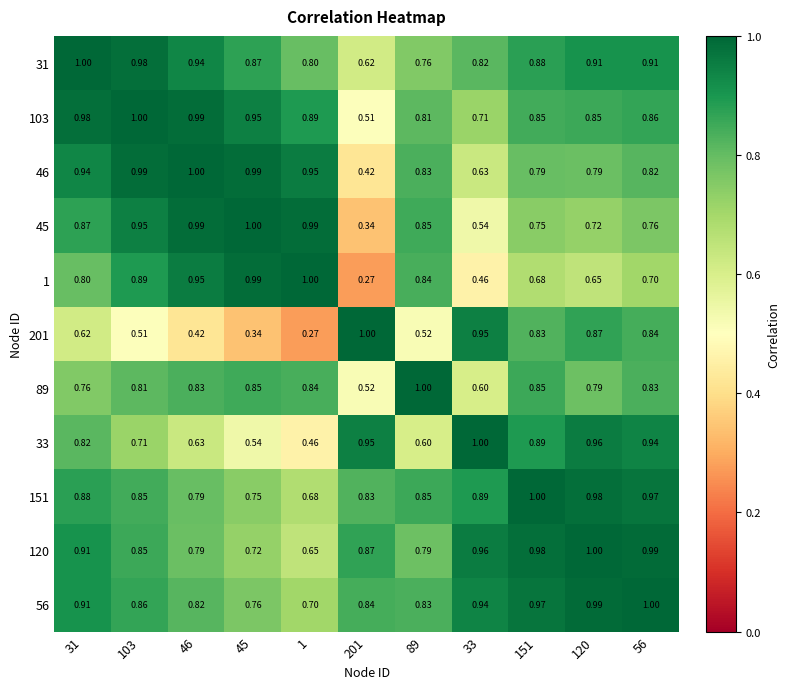

Is the value of 33 at 33 greater than the value of 151 at 120?

Yes